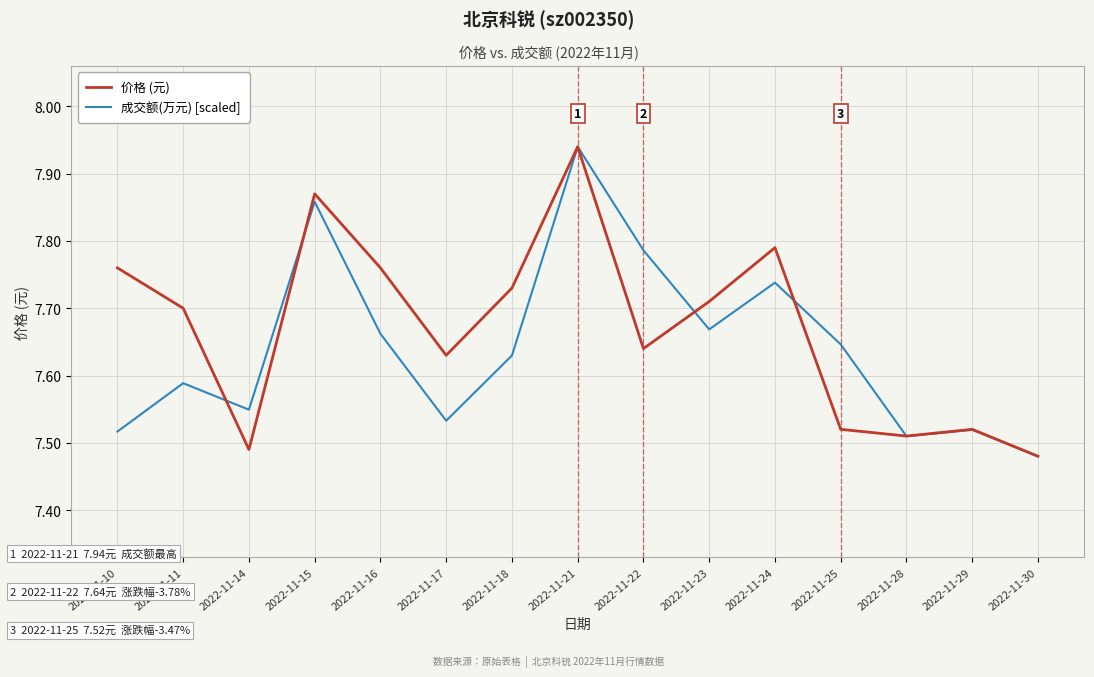

Is it true that 成交额(万元) [scaled] equals 12.7 at 2022-11-11?

False